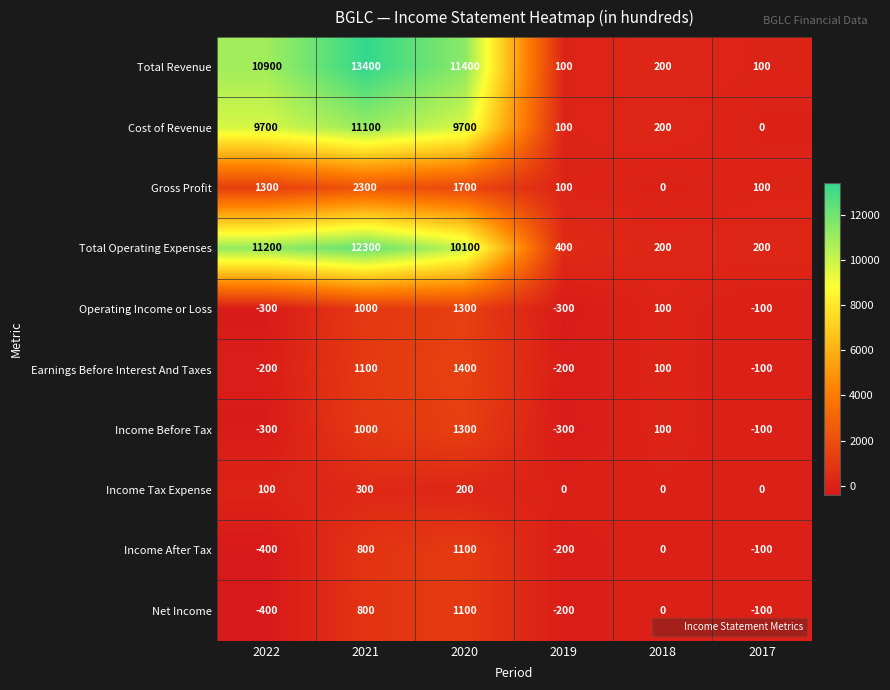

What is the spread (max minus min) of values at 2021?

13100